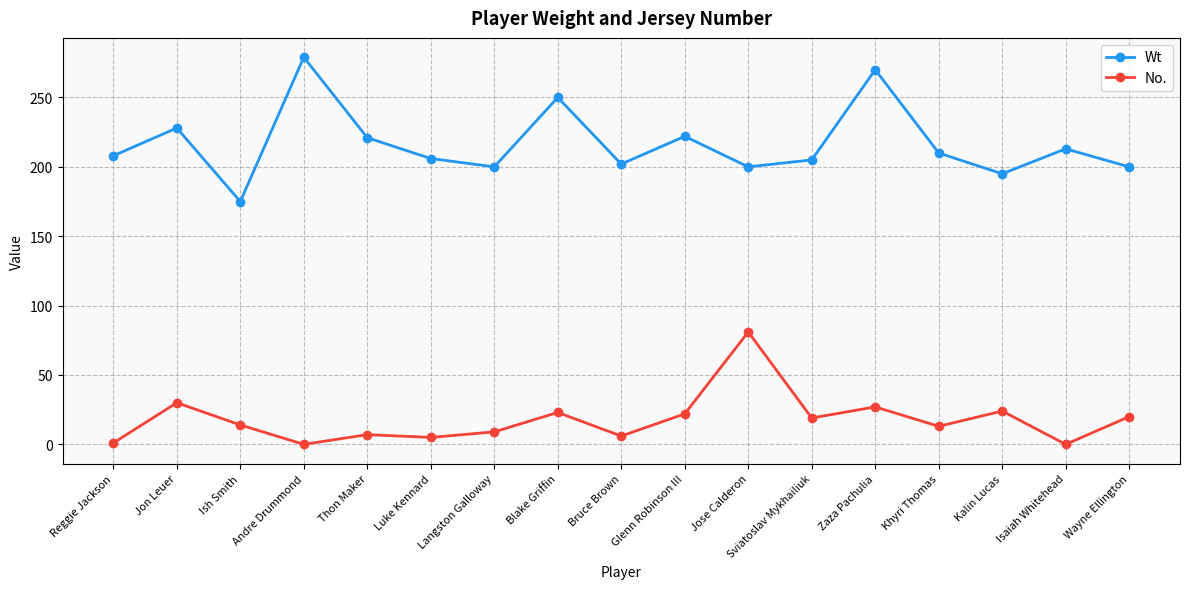

Between Jon Leuer and Isaiah Whitehead, which series saw the biggest shift?

No.